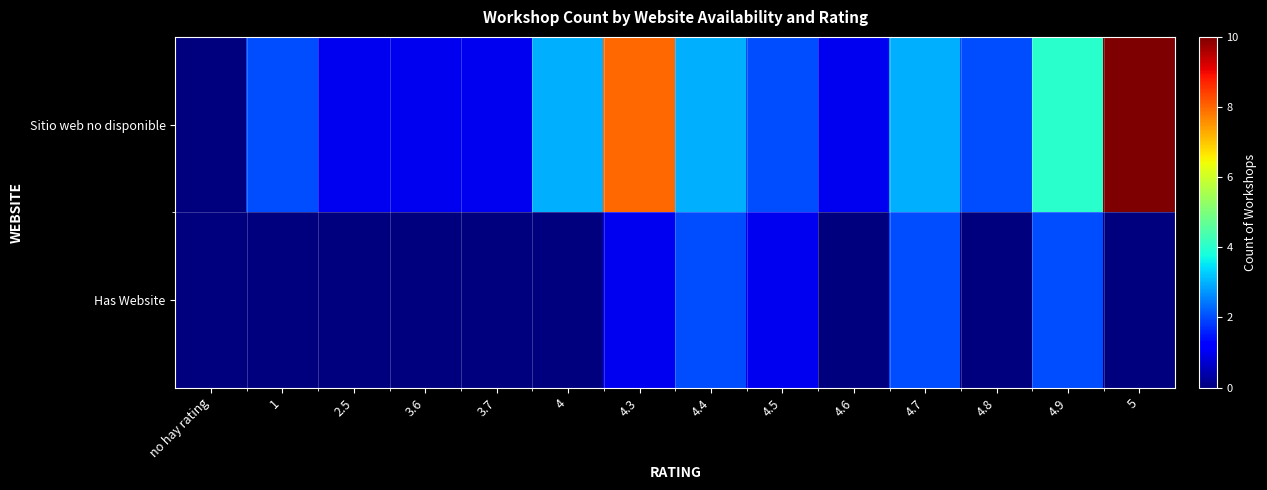

What is the difference between the highest and lowest values at 5?

10